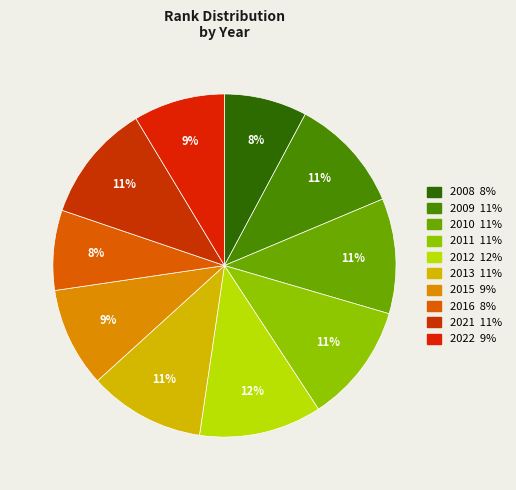

What percentage is NOT represented by 2012?

88.4%